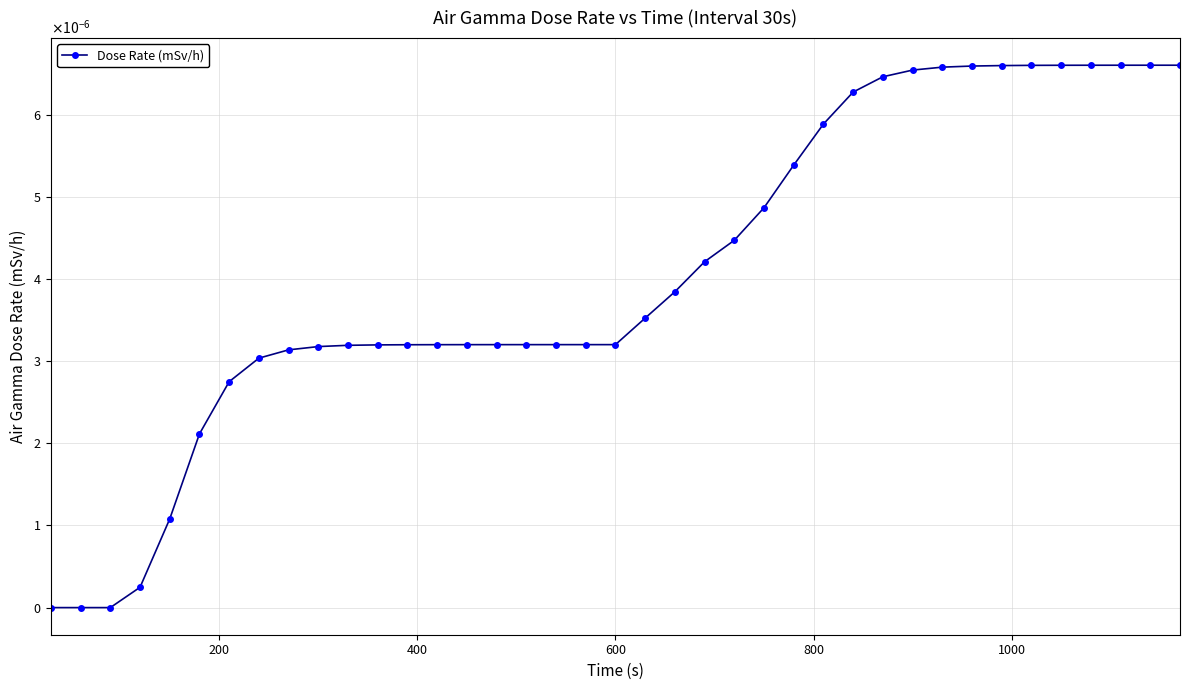

True or false: the data has more than 2 interior local peaks.

False